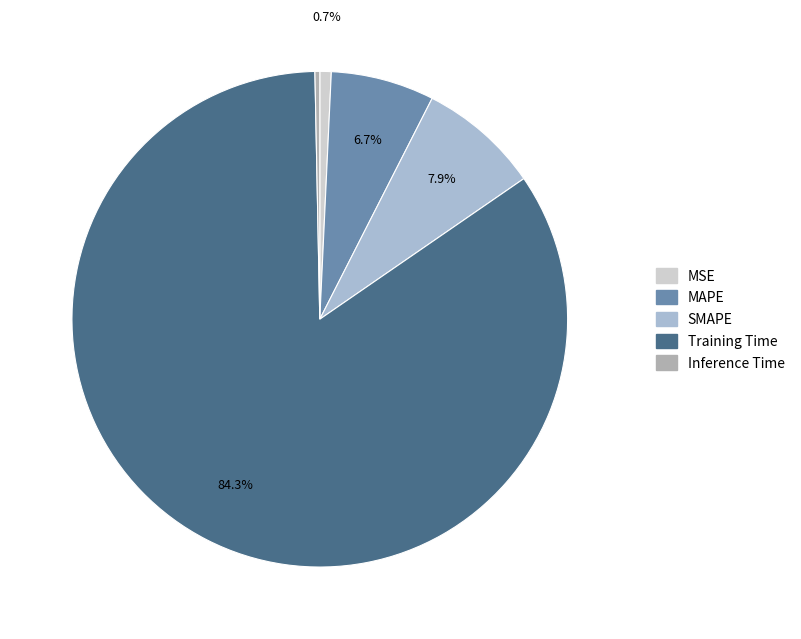

To the nearest percent, what percentage of the pie is MSE?

1%